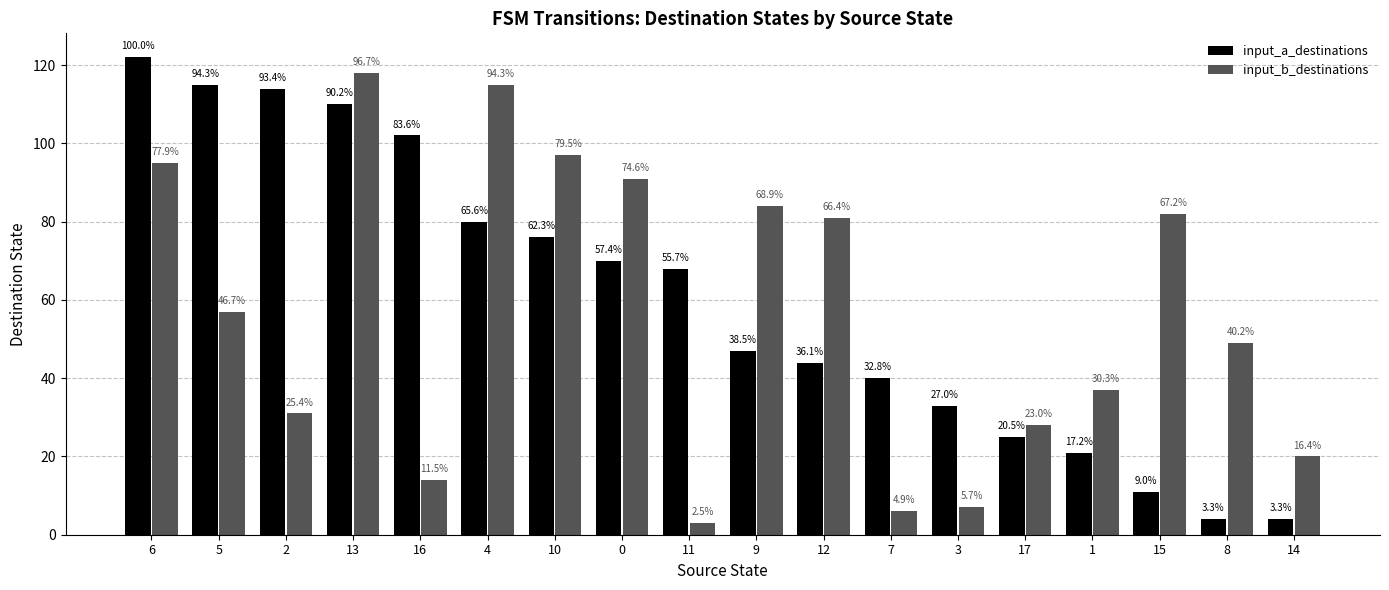

Which label corresponds to the smallest value in the chart?

11